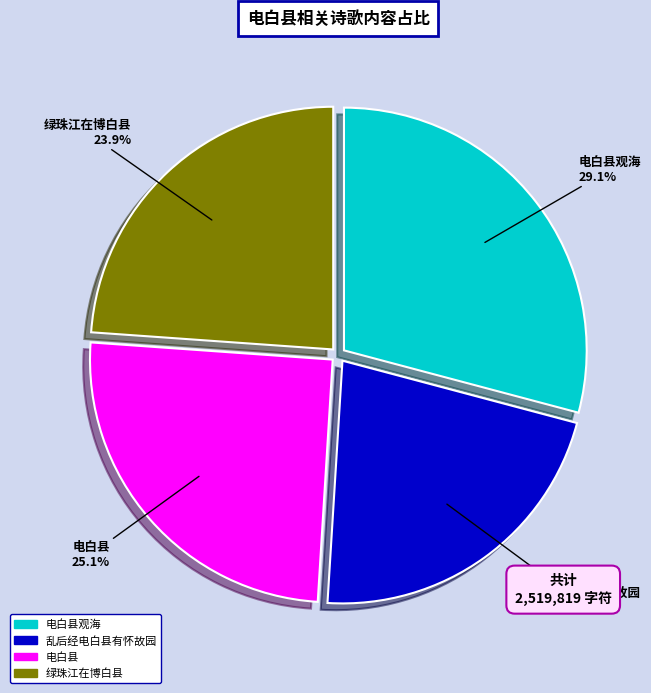

The 绿珠江在博白县 slice represents 24% of the pie. True or false?

True